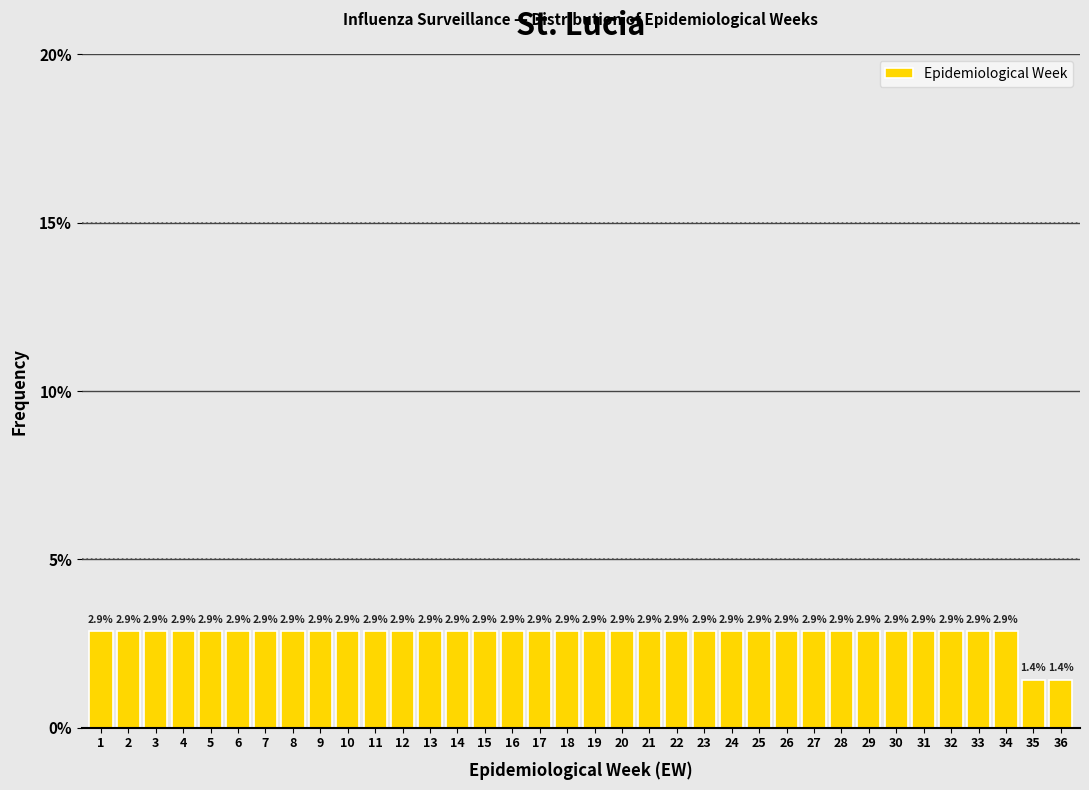

Reading left to right, transcribe all the data shown in this chart.

1=2.9	2=2.9	3=2.9	4=2.9	5=2.9	6=2.9	7=2.9	8=2.9	9=2.9	10=2.9	11=2.9	12=2.9	13=2.9	14=2.9	15=2.9	16=2.9	17=2.9	18=2.9	19=2.9	20=2.9	21=2.9	22=2.9	23=2.9	24=2.9	25=2.9	26=2.9	27=2.9	28=2.9	29=2.9	30=2.9	31=2.9	32=2.9	33=2.9	34=2.9	35=1.4	36=1.4